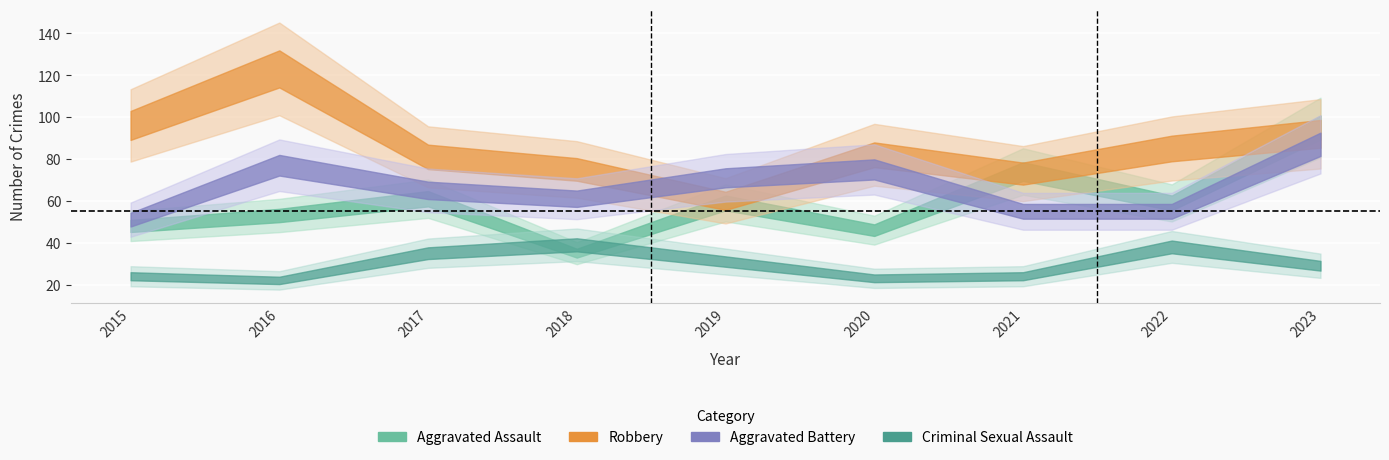

What is the total value across all series at 2019?

221